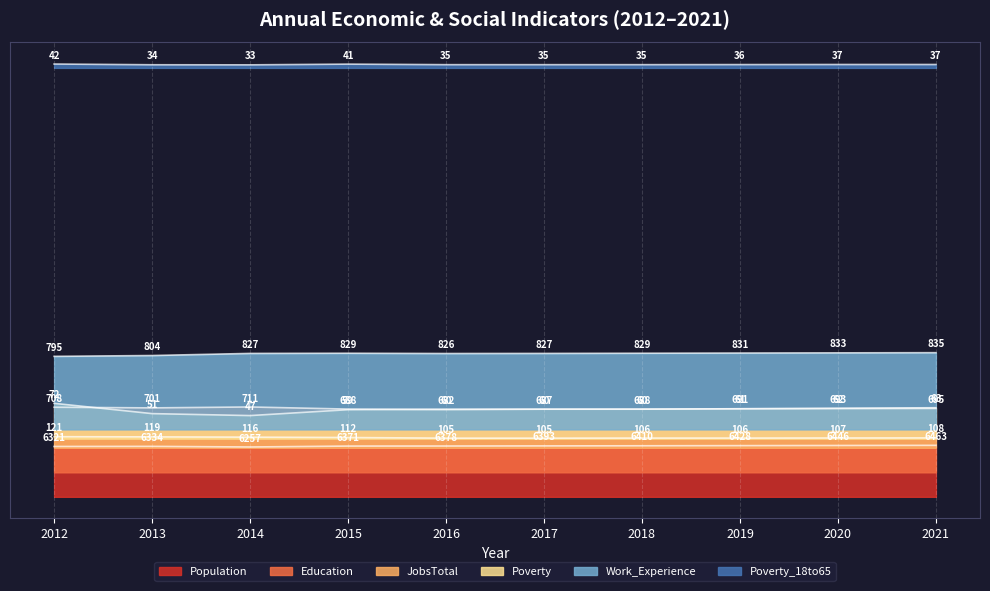

At which category is the sum across all series the highest?

2012